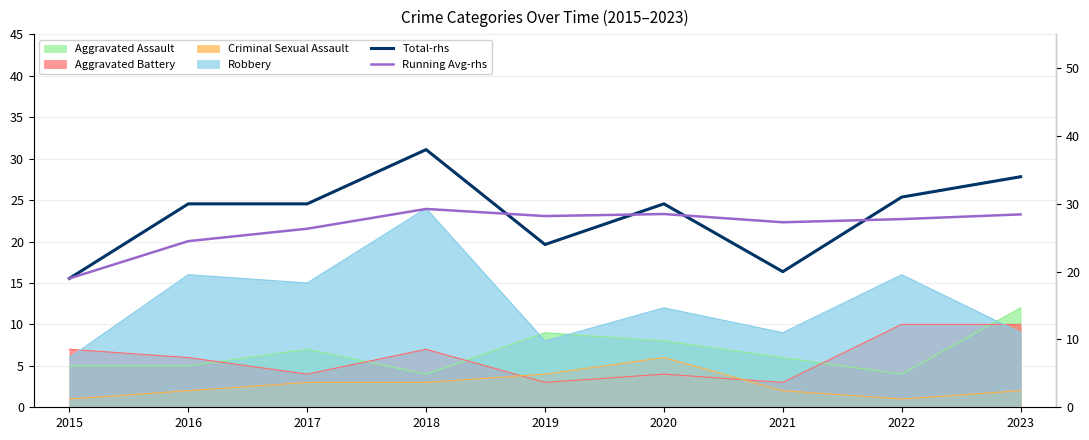

How many interior local valleys does the Running Avg-rhs series have?

2